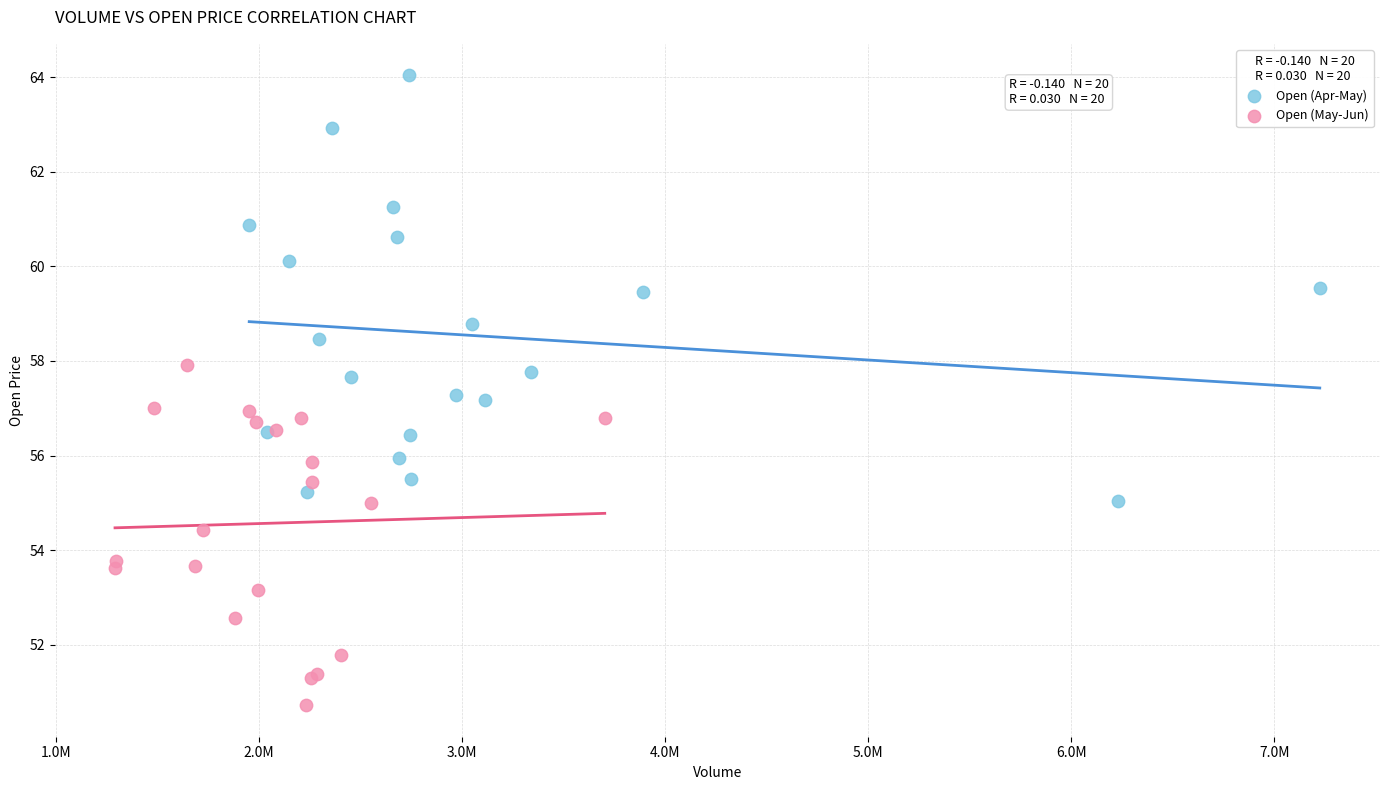

What are all the series names shown in the legend?

Open (Apr-May), Open (May-Jun)